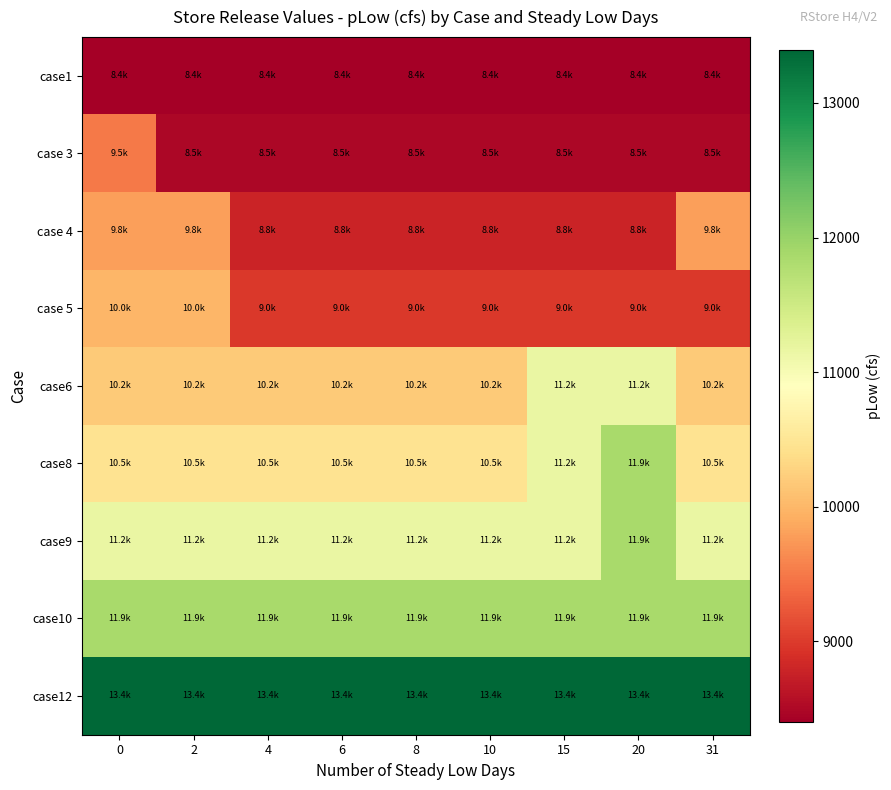

Rank the series by their maximum value, from highest to lowest.

case12, case10, case8, case9, case6, case 5, case 4, case 3, case1